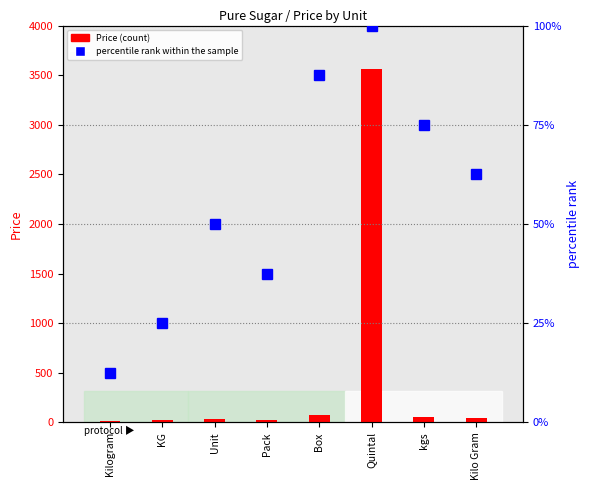

What is the label of the 3rd bar from the right?

Quintal